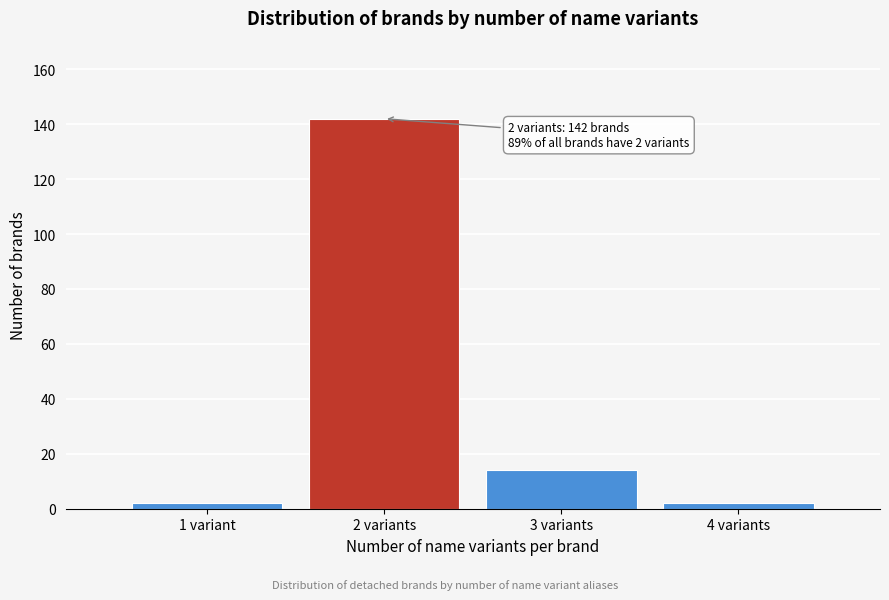

Reading left to right, transcribe all the data shown in this chart.

2	142	14	2